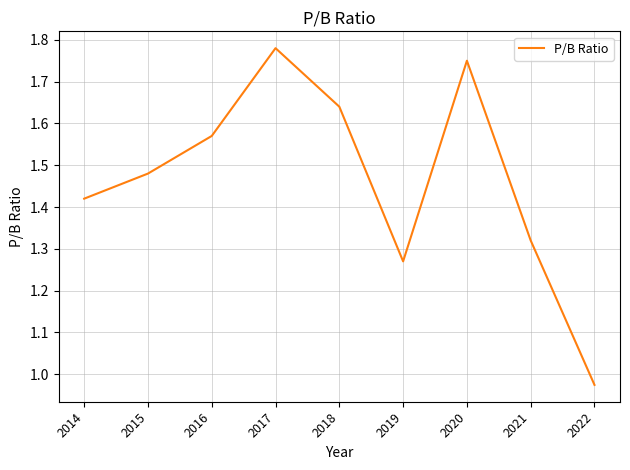

The chart shows a value of 1.3 at 2019. True or false?

True